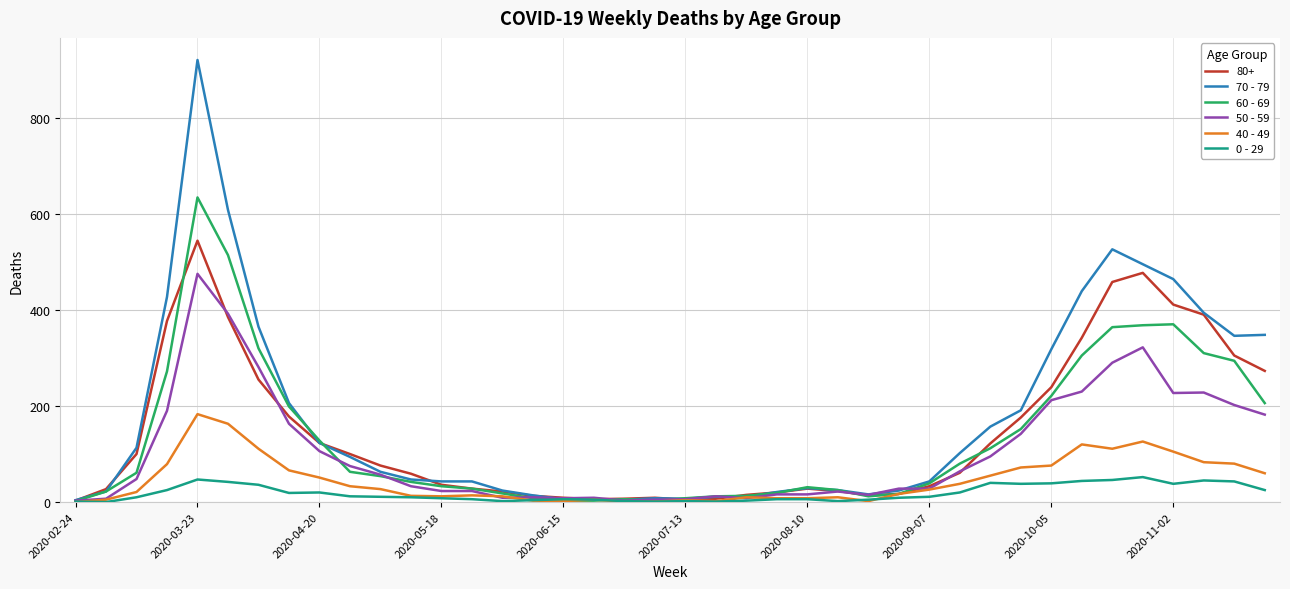

Which series has the widest spread of values?

70 - 79